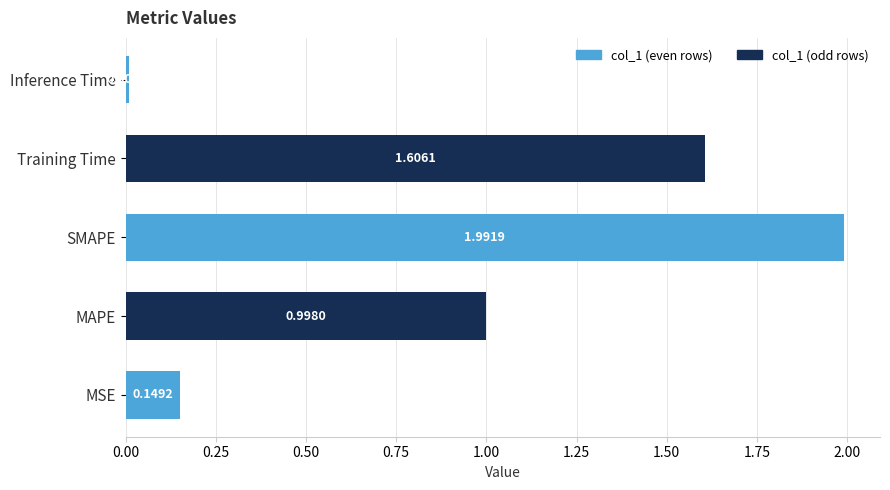

Between SMAPE and MAPE, which is larger?

SMAPE